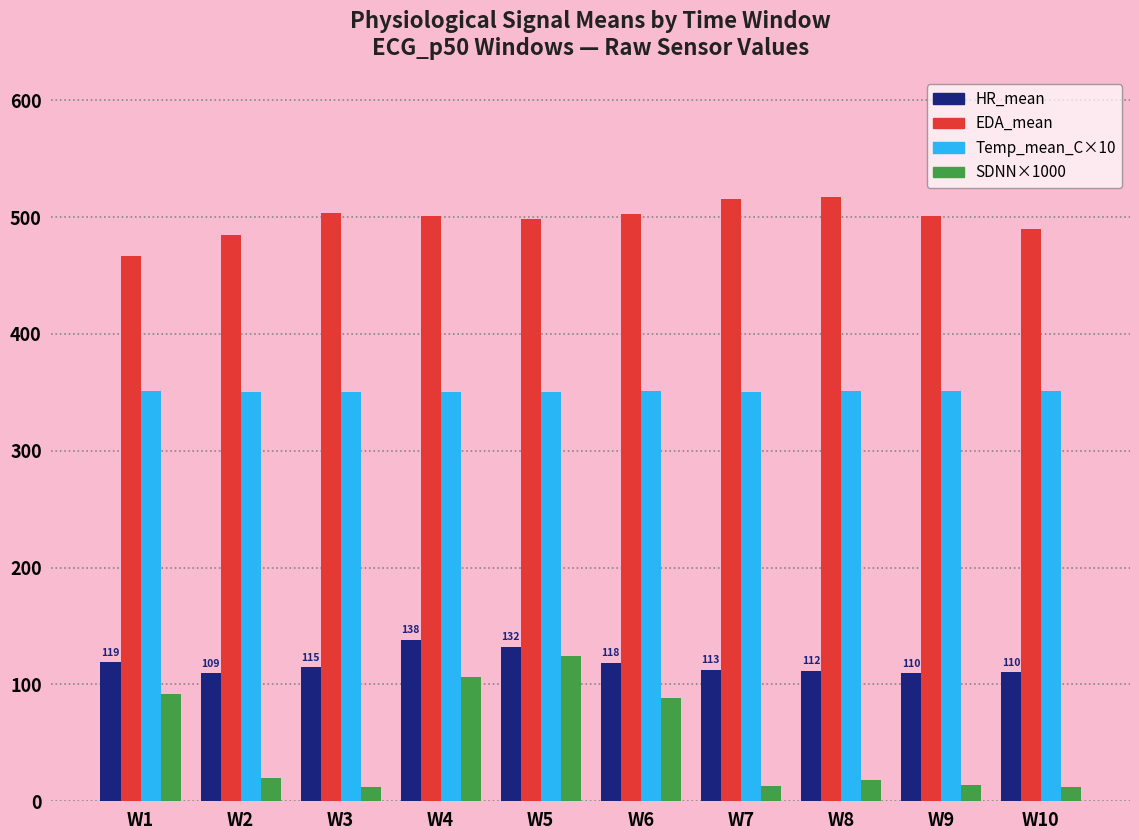

What is the value of the HR_mean bar at the 8th from the left?

111.8